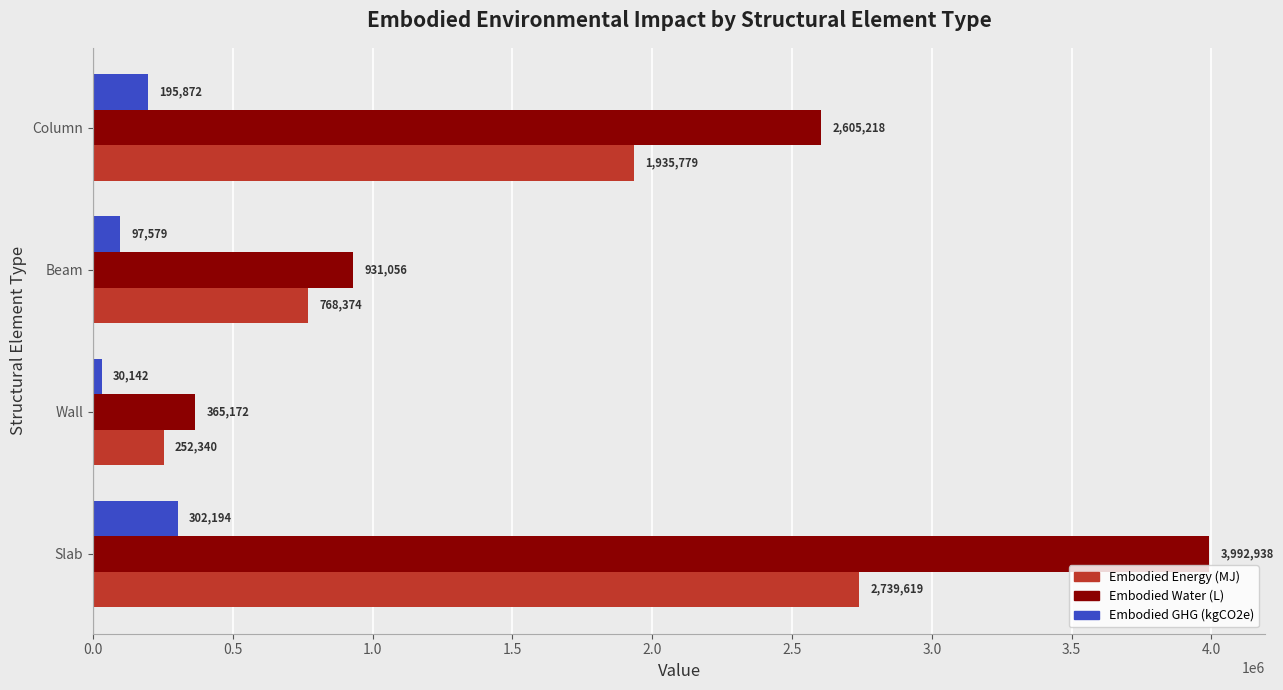

At which category is the sum across all series the highest?

Slab